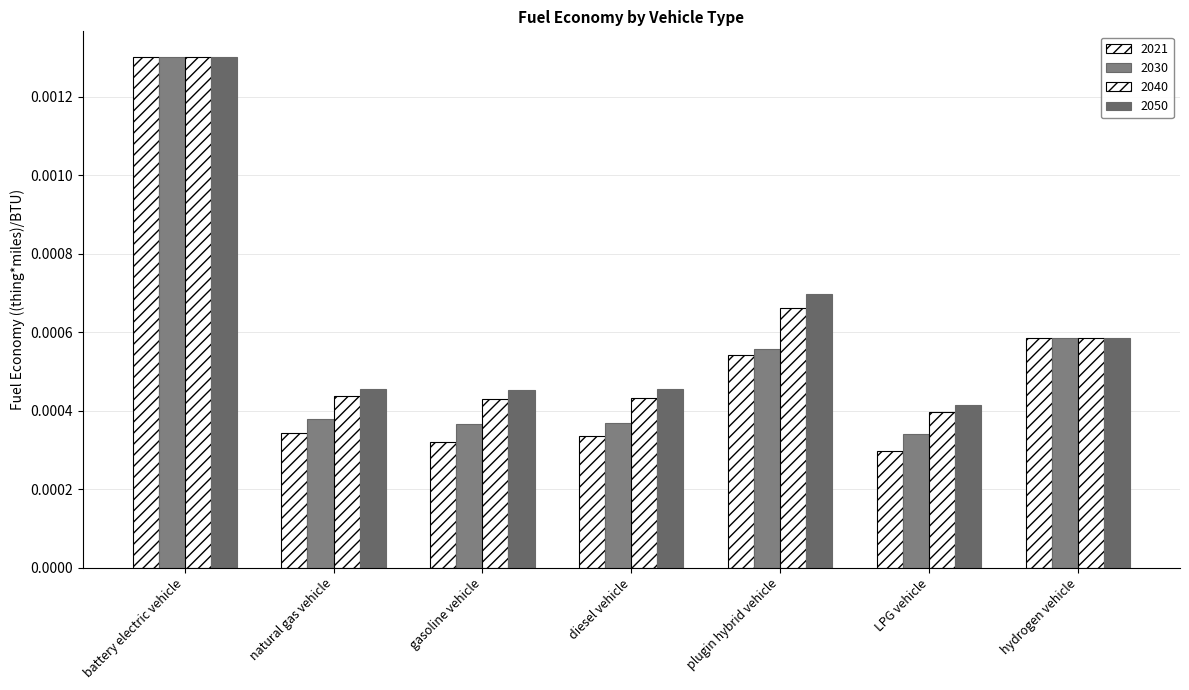

Which has a higher value, hydrogen vehicle or battery electric vehicle?

battery electric vehicle